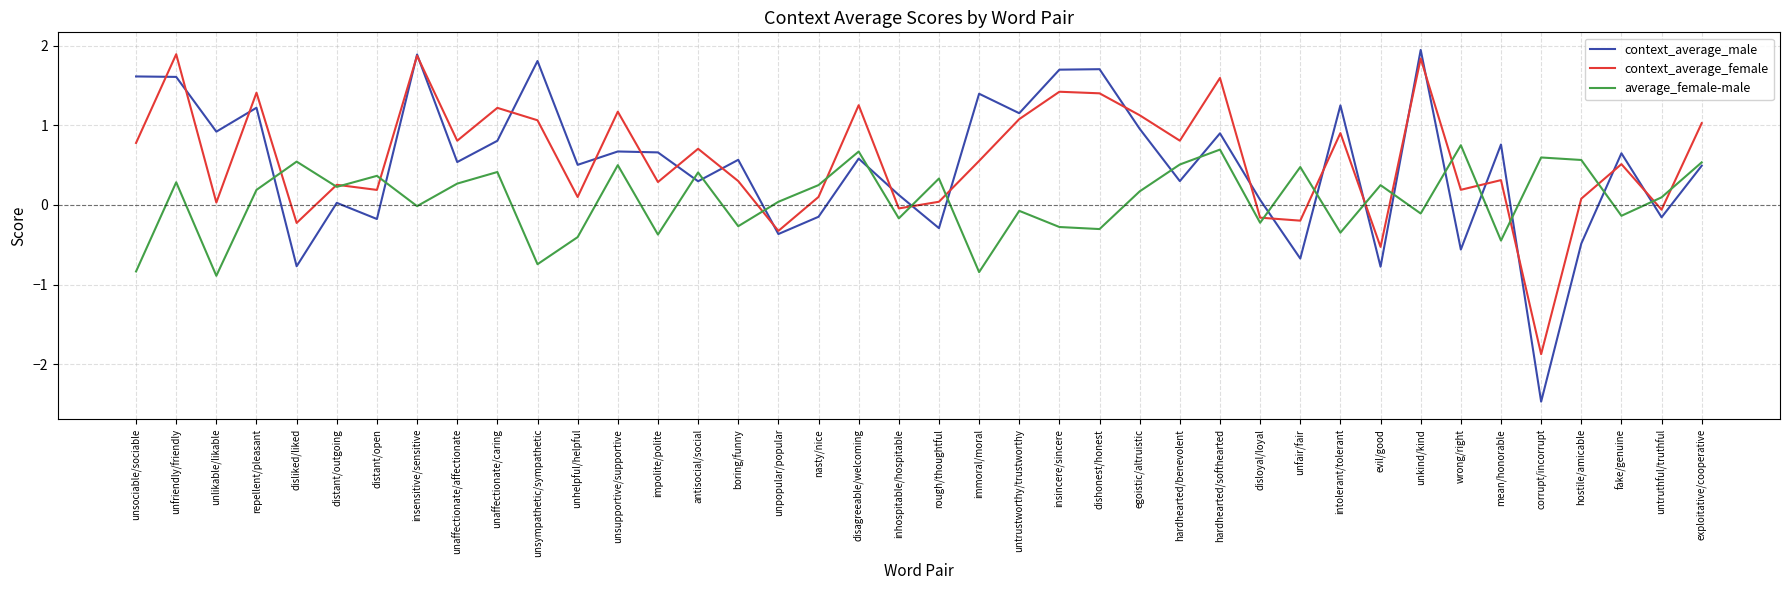

Which category has the lowest value in the context_average_female series?

corrupt/incorrupt